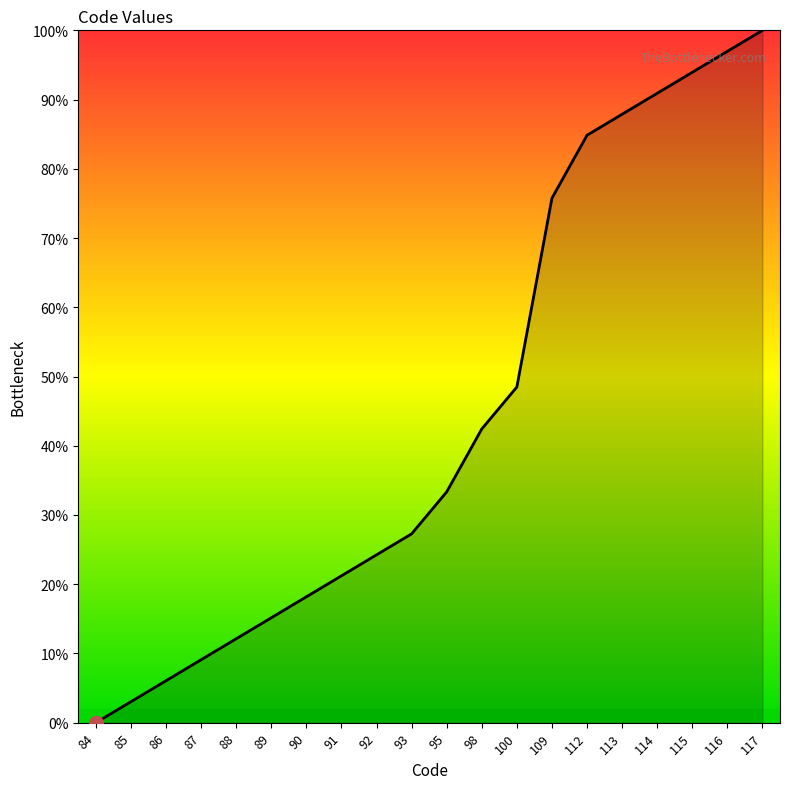

Which has a higher value, 112 or 114?

114